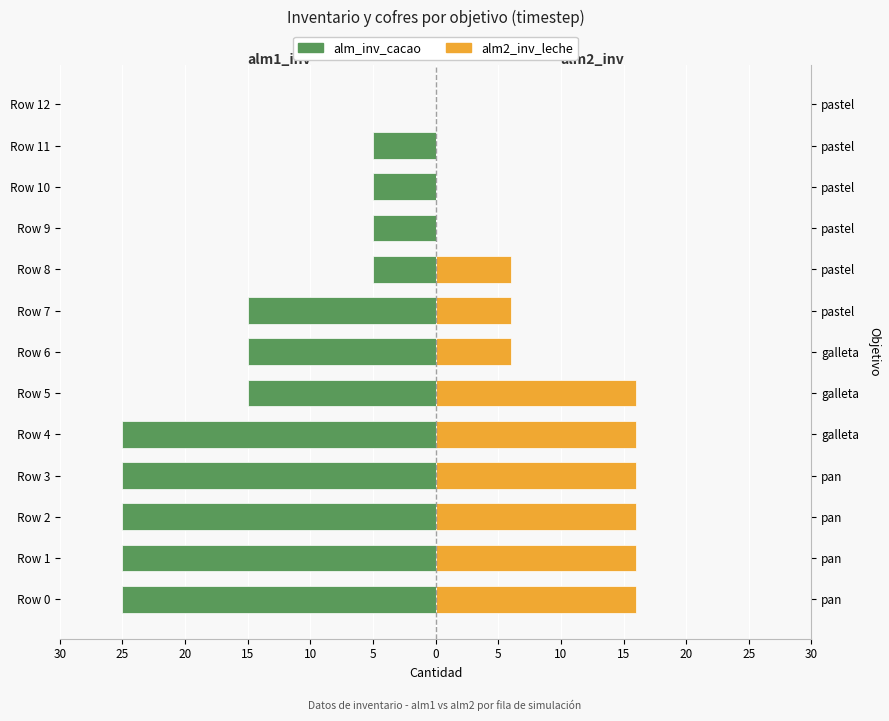

Is the value of alm2_inv_leche at Row 3 greater than the value of alm_inv_cacao at Row 8?

Yes